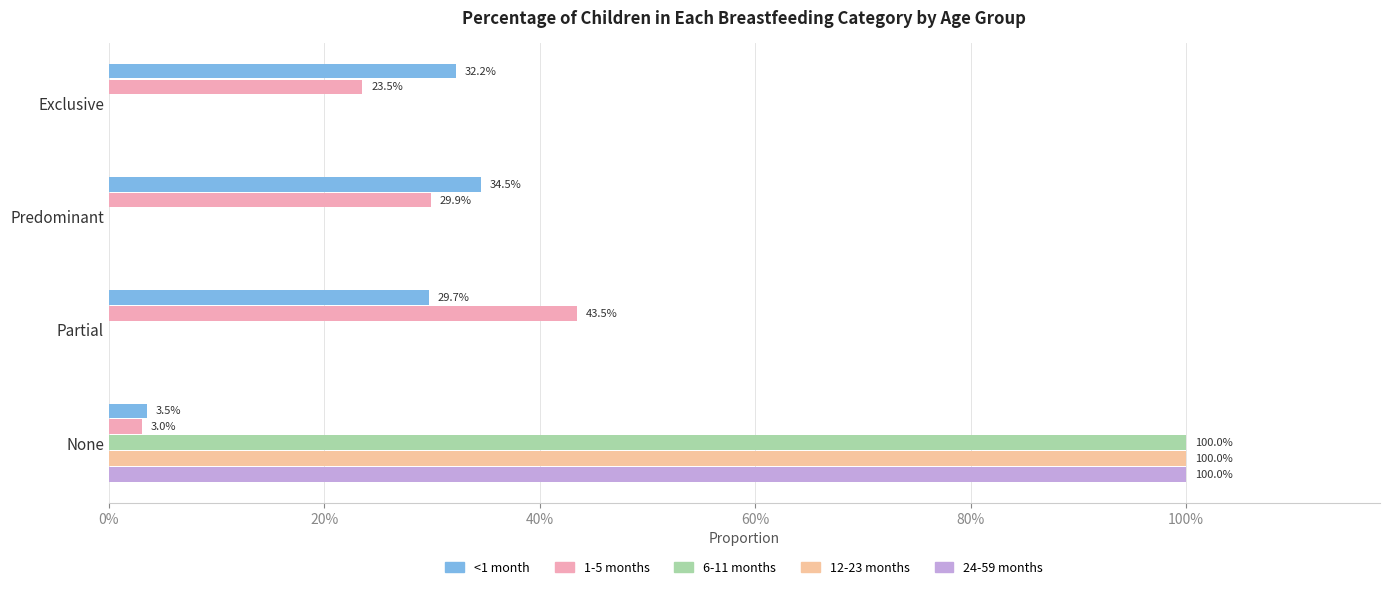

Count the <1 month values in the range 0 to 1.

4